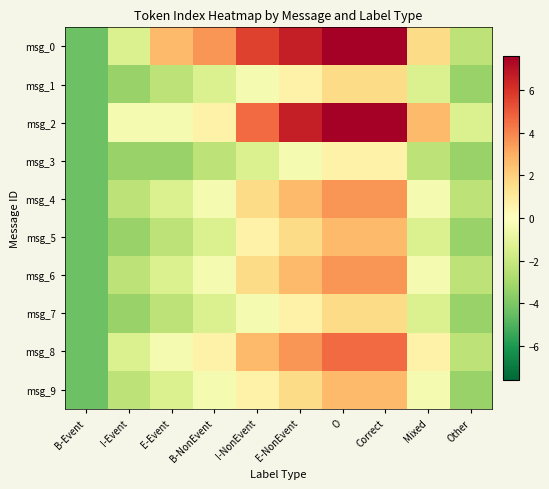

At which category does the chart reach its minimum across all series?

B-Event